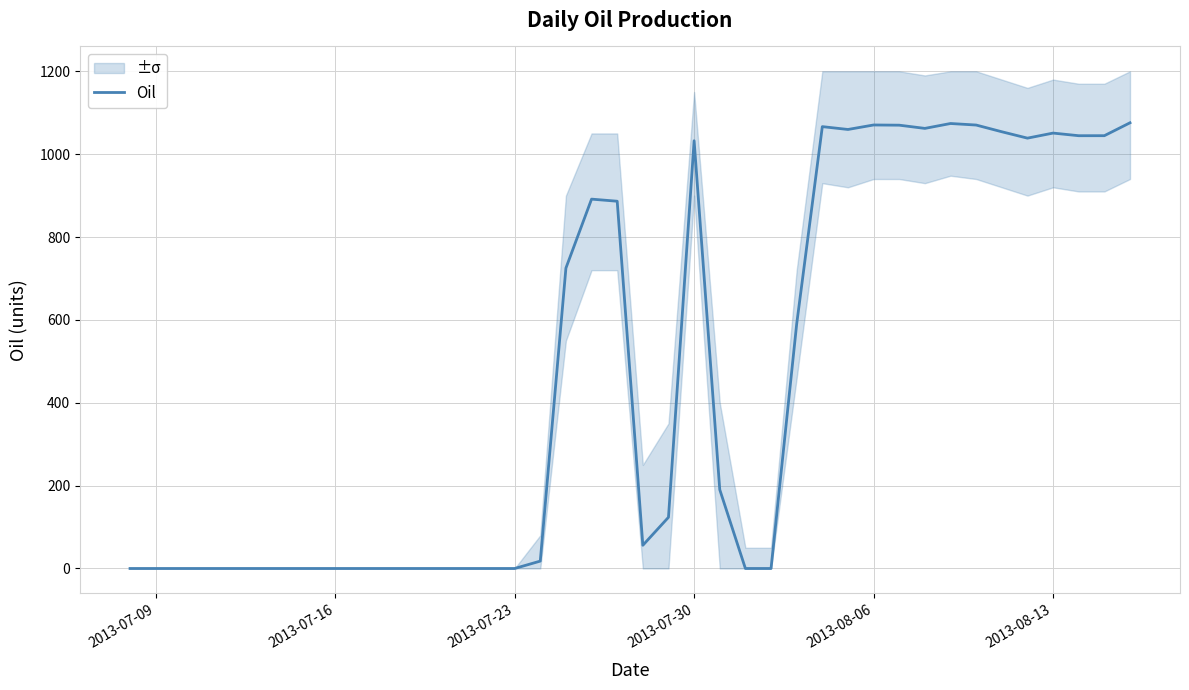

What is the maximum value shown in the chart?

1075.7